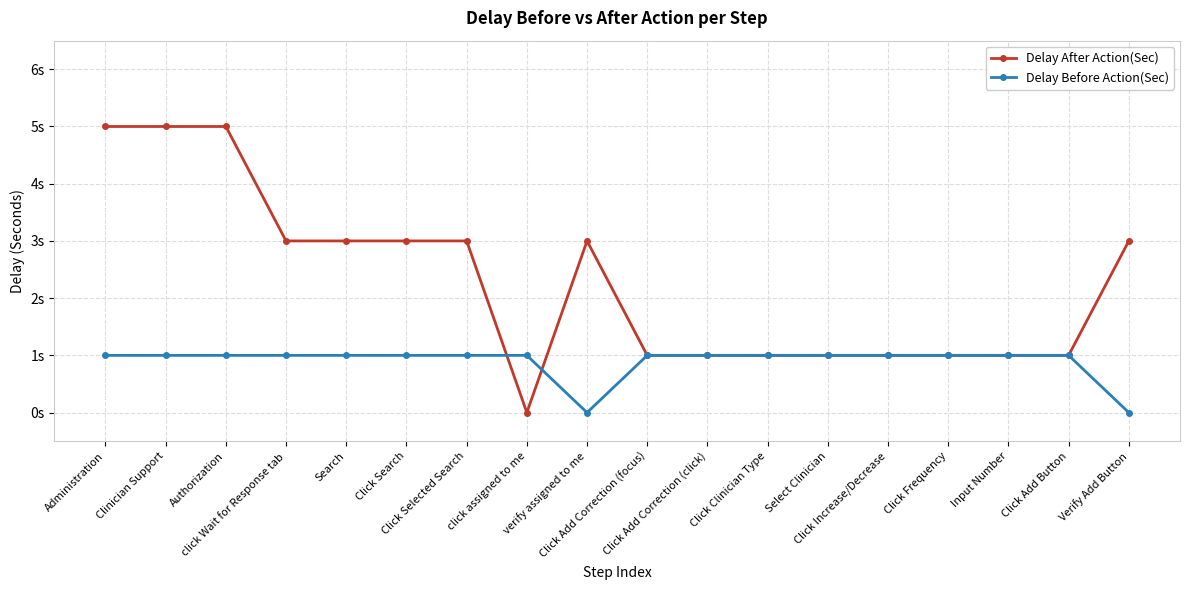

Reading left to right, list all the values displayed in this chart.

Delay After Action(Sec): 5	5	5	3	3	3	3	0	3	1	1	1	1	1	1	1	1	3
Delay Before Action(Sec): 1	1	1	1	1	1	1	1	0	1	1	1	1	1	1	1	1	0